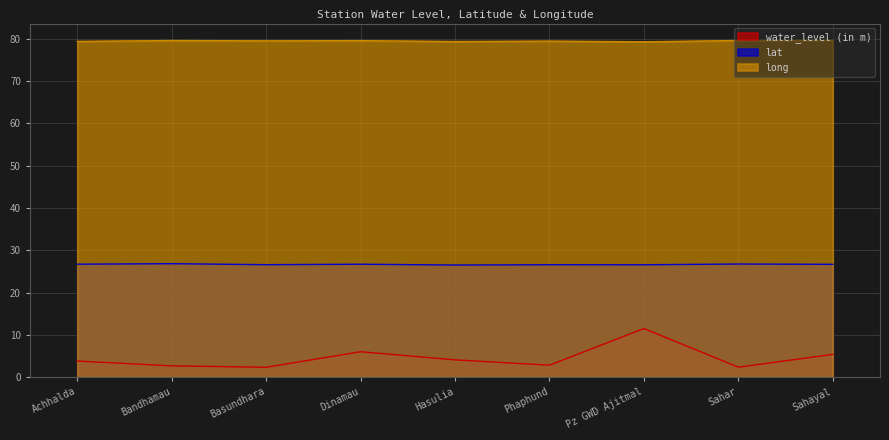

List the series in order of their peak value, highest first.

long, lat, water_level (in m)